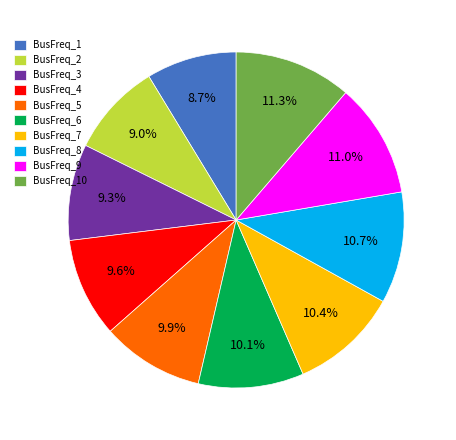

What is the ratio of the value at BusFreq_1 to the value at BusFreq_10?

0.8